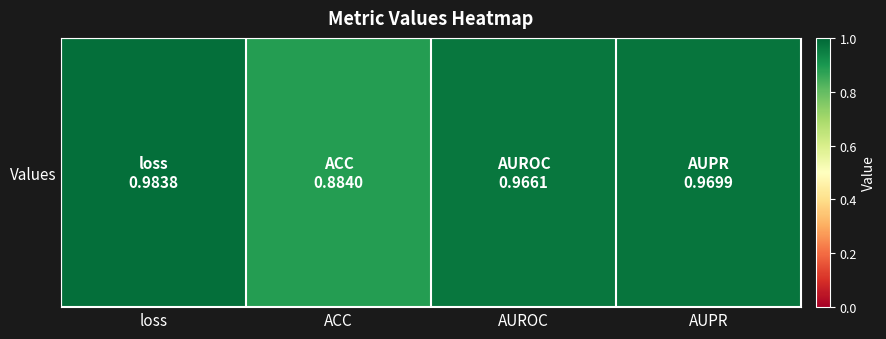

Rank the categories by value from lowest to highest.

ACC, AUROC, AUPR, loss